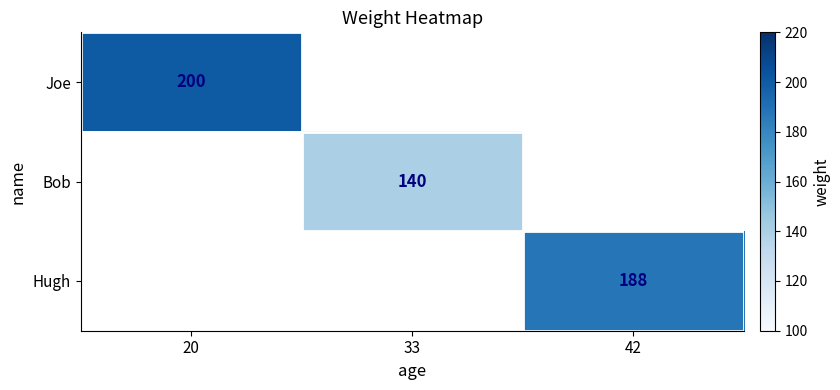

Is it true that Hugh equals 124 at 42?

False